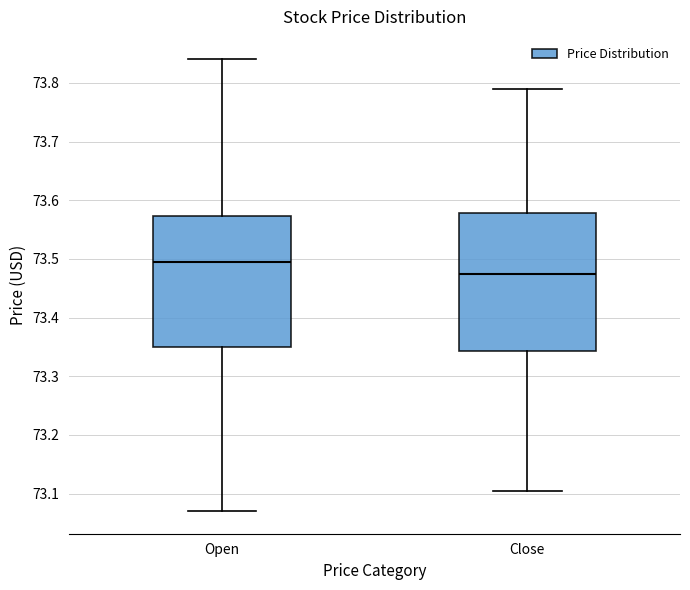

Which box has the highest median line?

Open